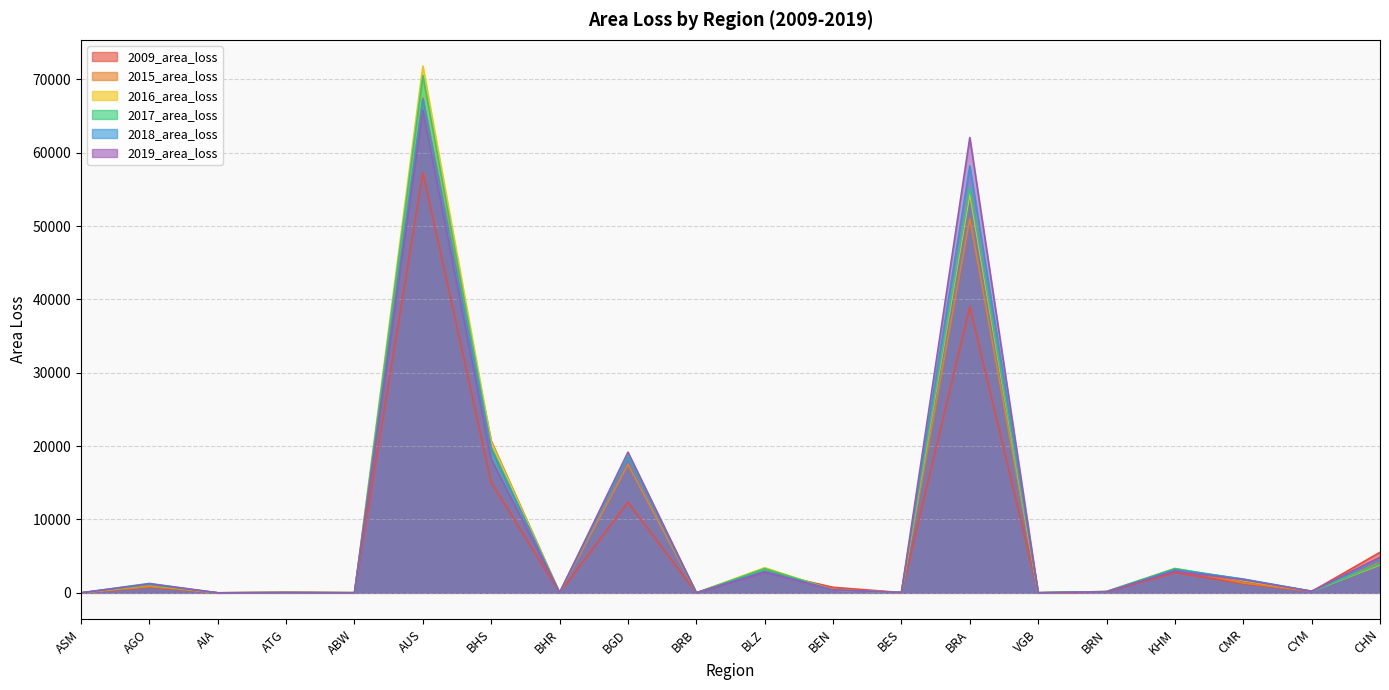

Reading left to right, what are all the values shown in this chart?

2009_area_loss: 0.5	767.6	1.2	74.3	10.6	57285.9	15056.5	4.0	12342.7	0.2	2890.5	755.5	37.9	38978.7	10.2	106.0	2759.9	1246.0	182.1	5524.0
2015_area_loss: 0.2	854.4	0.4	45.2	9.4	67458.4	20695.6	5.9	17501.7	0.2	3291.1	453.3	48.0	51031.2	8.2	160.2	3250.3	1340.7	212.8	4222.5
2016_area_loss: 0.2	1070.0	0.3	32.4	9.4	71786.1	20473.1	6.2	18549.9	0.4	3419.7	373.6	51.1	54434.0	7.6	180.6	3330.5	1678.1	220.1	3815.7
2017_area_loss: 0.2	1091.5	0.3	28.5	9.4	70502.6	19850.8	5.8	18871.8	0.5	3286.5	389.2	49.8	55163.3	9.4	178.7	3291.6	1831.9	218.4	3904.1
2018_area_loss: 0.2	1279.3	0.7	29.2	11.4	67334.9	19548.6	5.4	18494.7	0.5	2945.2	382.8	50.7	58186.6	8.5	152.0	3161.2	1886.7	213.9	4444.0
2019_area_loss: 0.3	1212.5	0.9	35.8	11.4	65752.6	18216.3	5.6	19177.6	0.3	2806.2	398.5	51.9	62067.3	9.1	132.3	2963.5	1776.0	210.0	4859.4